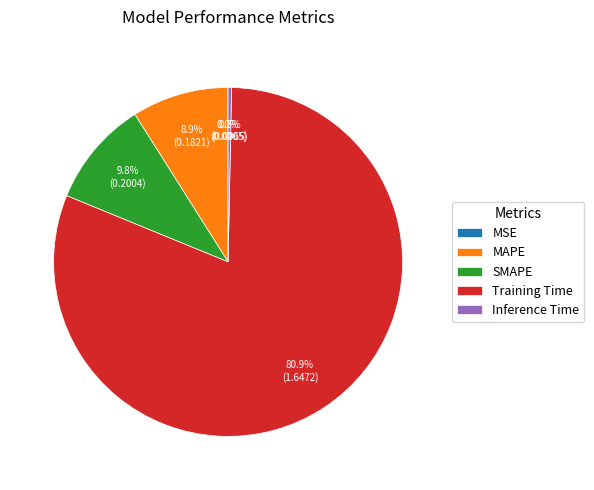

Between SMAPE and Inference Time, which is larger?

SMAPE